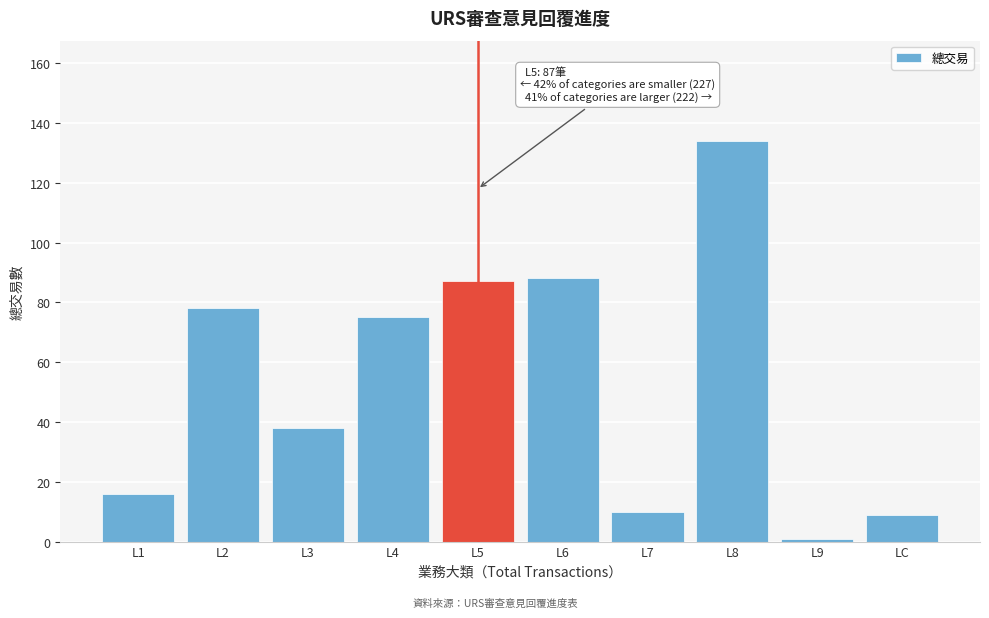

Reading left to right, what are all the values shown in this chart?

16	78	38	75	87	88	10	134	1	9